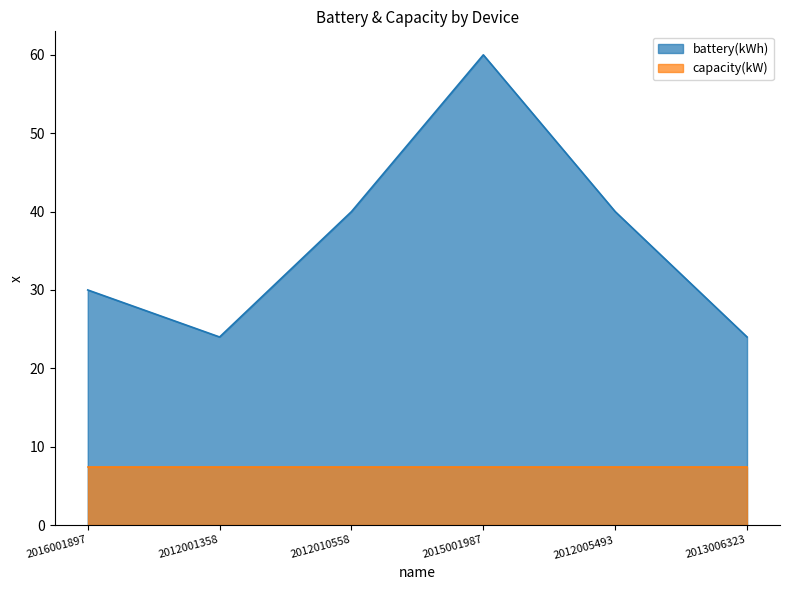

How many values are between 24 and 40?

5